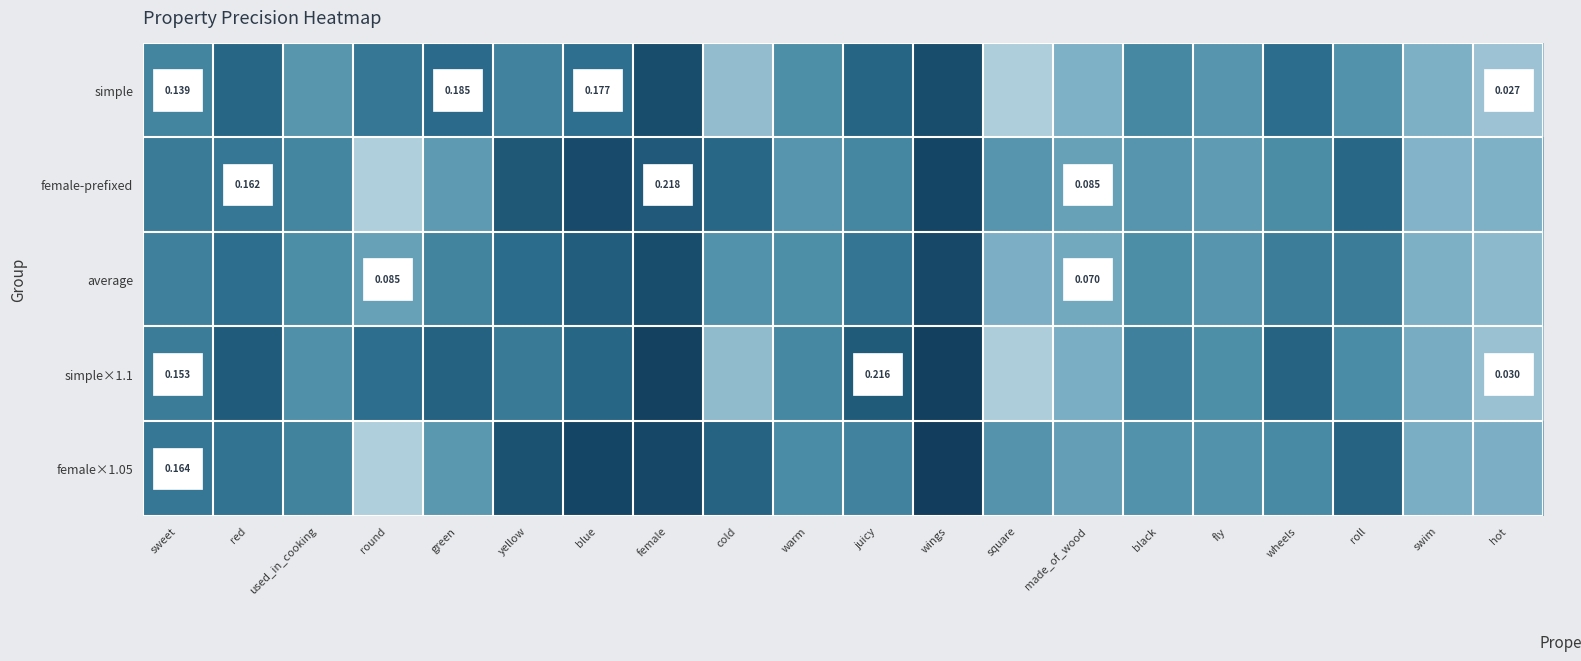

List the labels in order of female-prefixed value, largest first.

wings, blue, yellow, female, roll, cold, red, sweet, used_in_cooking, juicy, wheels, black, warm, square, green, fly, made_of_wood, hot, swim, round